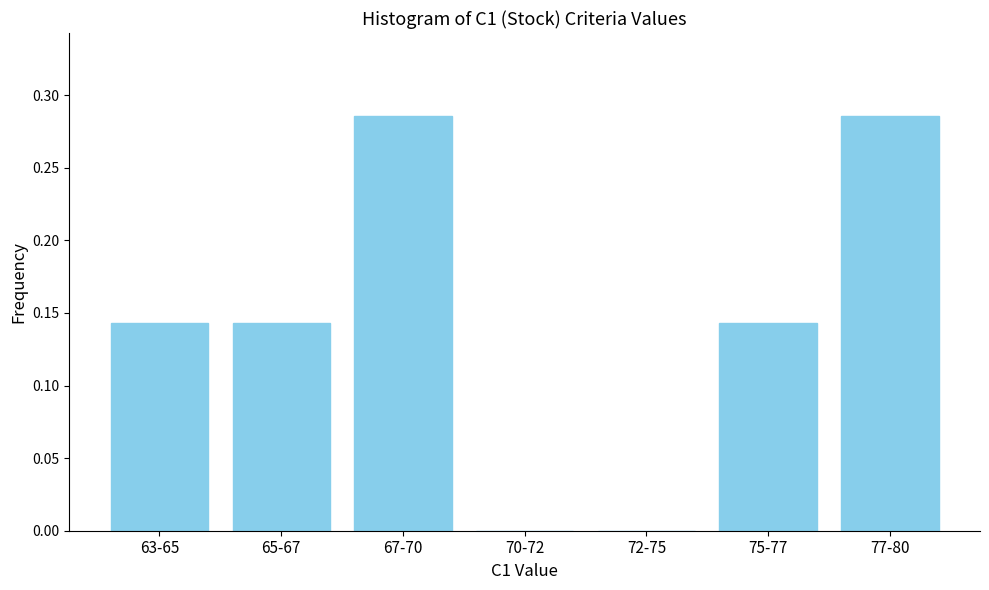

What is the change in value from 63-65 to 77-80?

+0.1